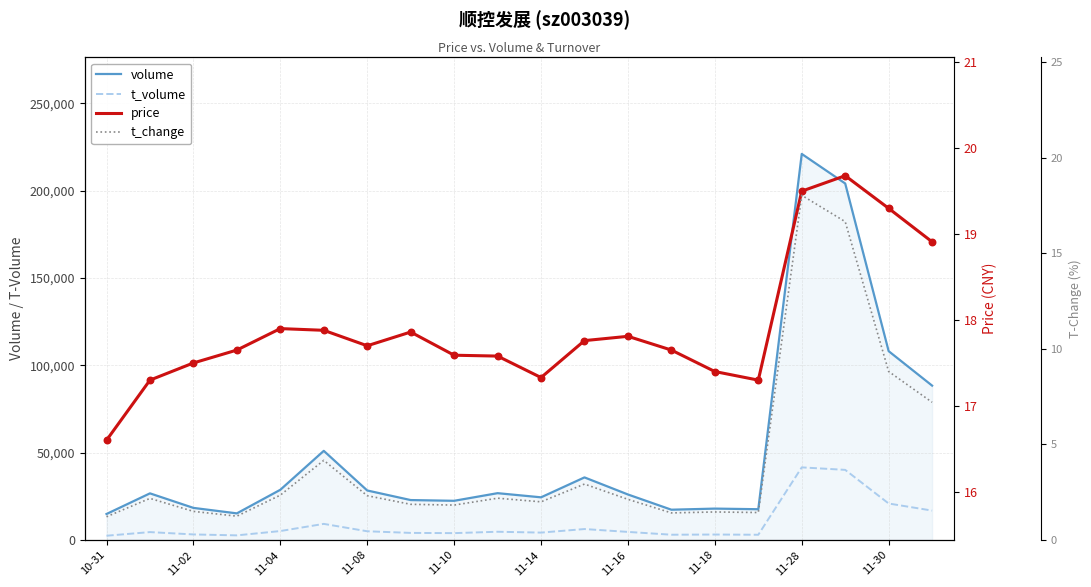

Which series has the largest total across all categories?

volume